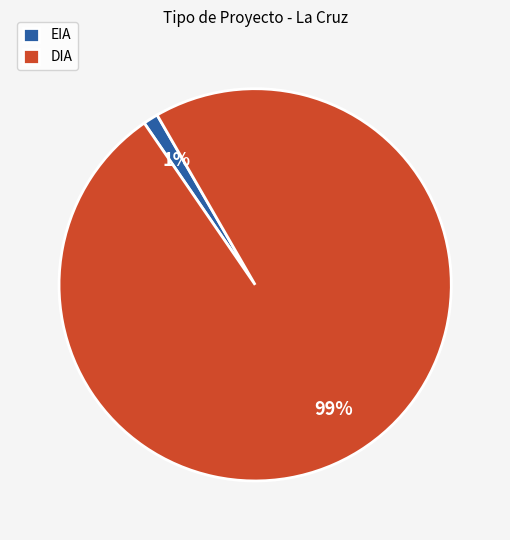

To the nearest percent, what portion does EIA represent?

1%